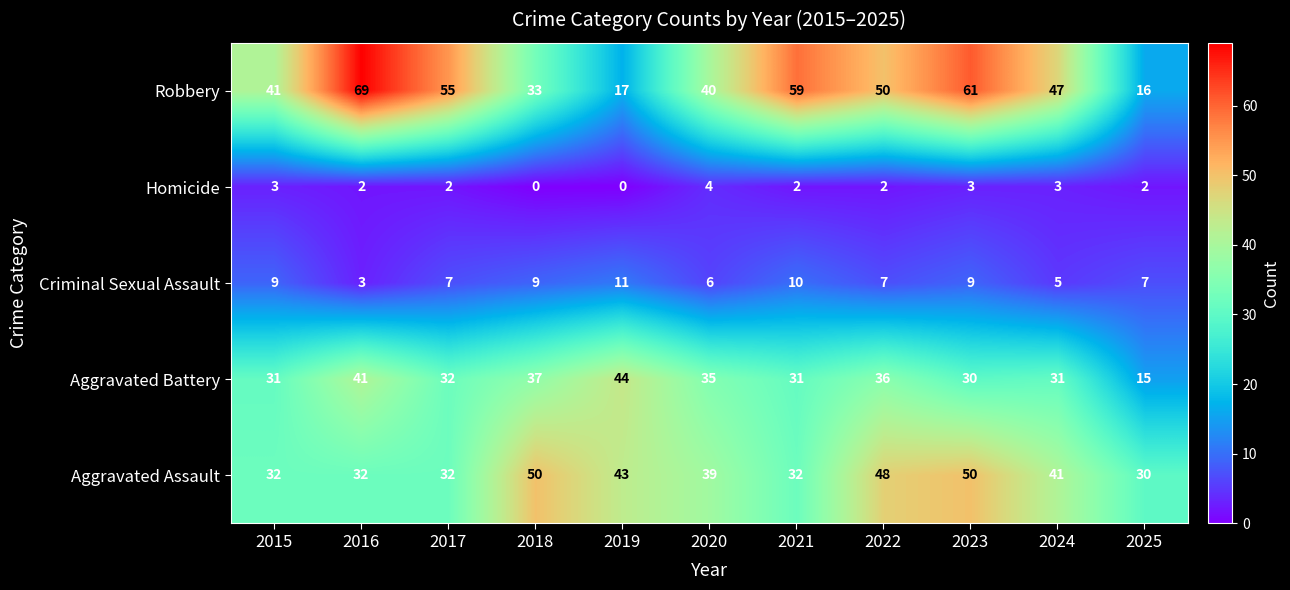

What is the spread (max minus min) of values at 2021?

57